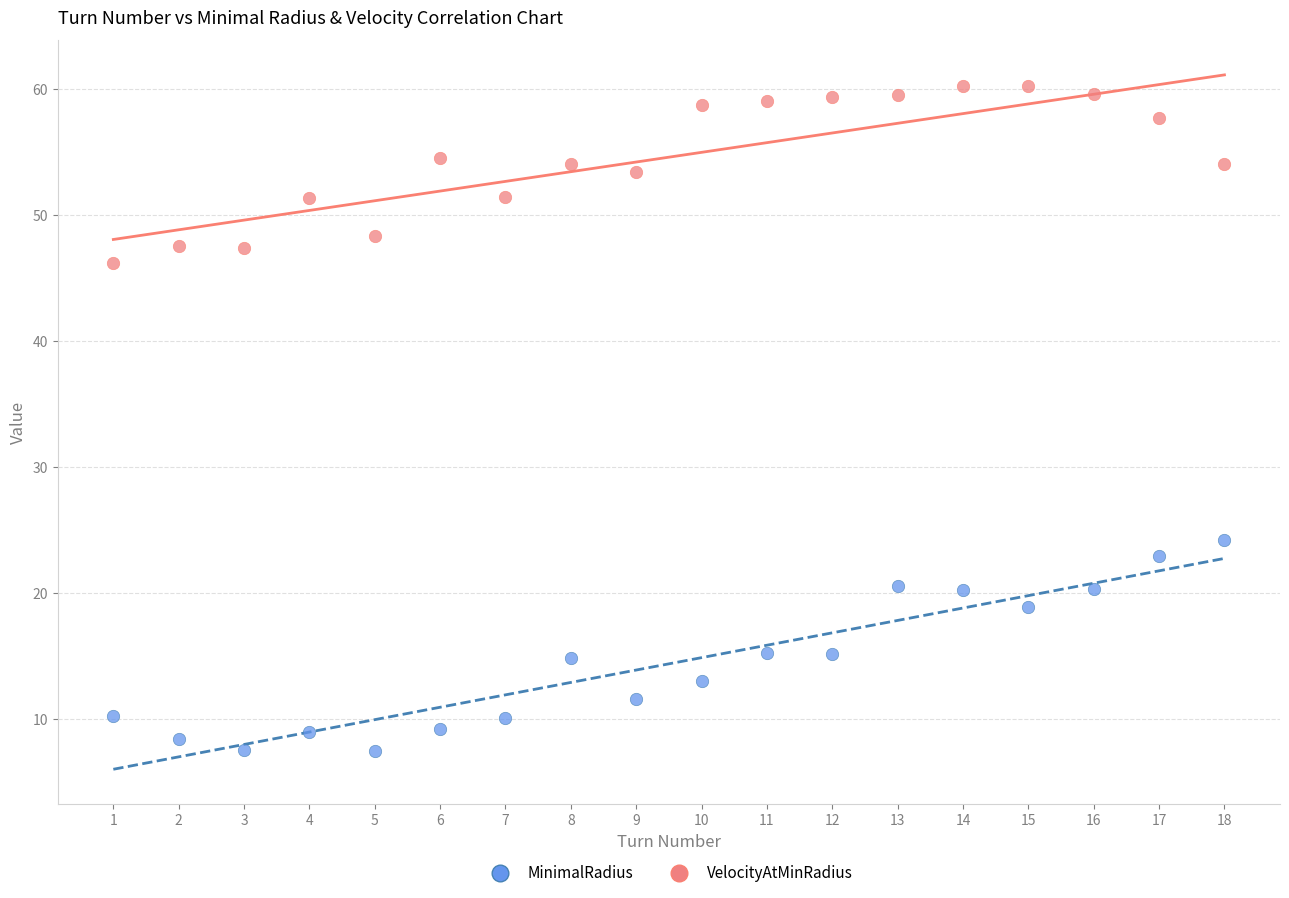

Which series reaches the minimum Y coordinate?

MinimalRadius